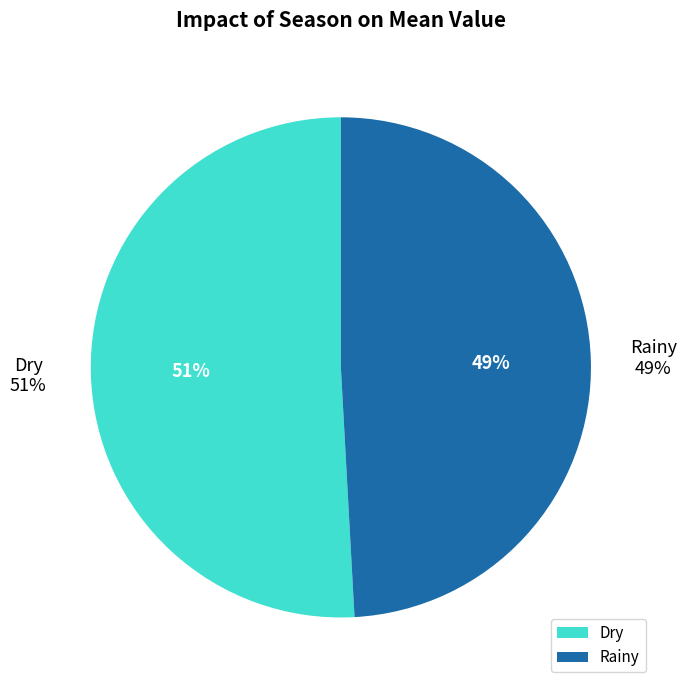

Which slice is the largest?

Dry